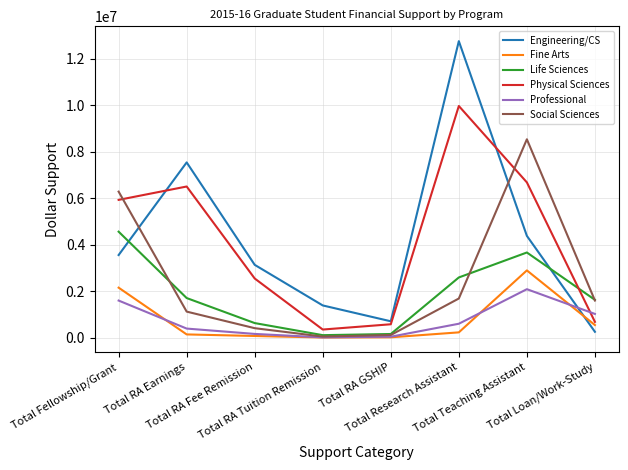

Count the number of categories in the chart.

8